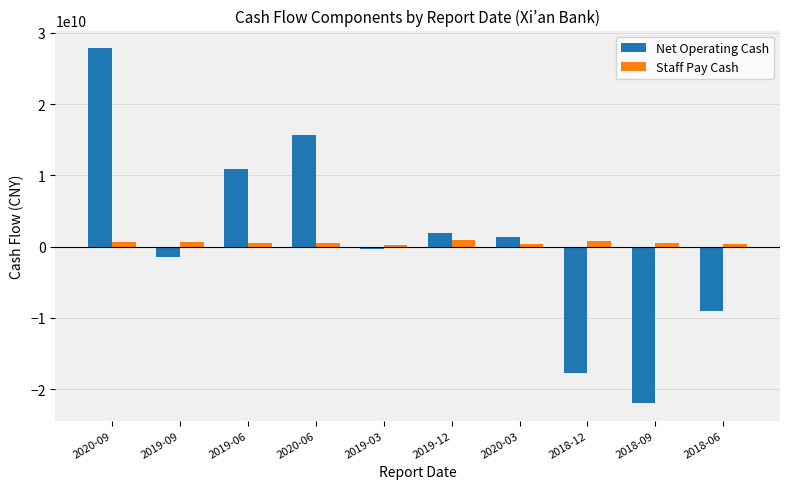

Which series has the largest range (max minus min)?

Net Operating Cash